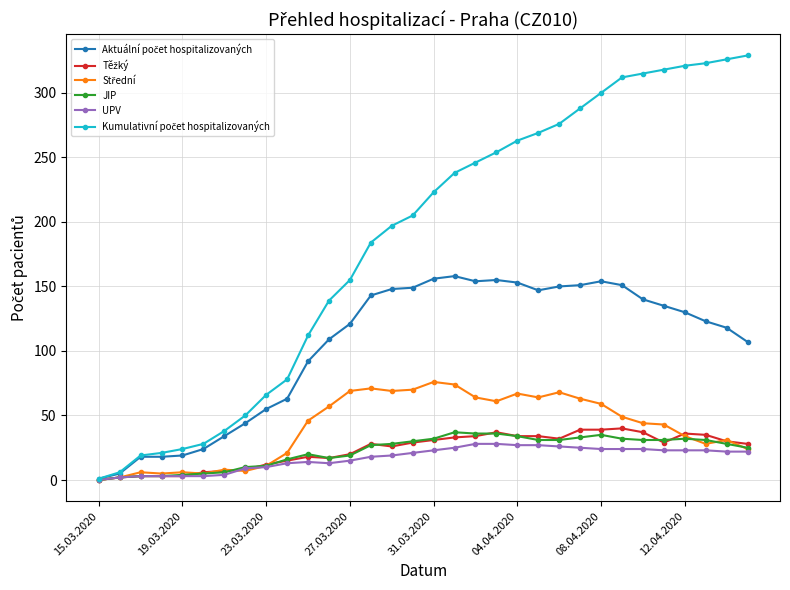

True or false: JIP has more than 1 interior local peaks.

True